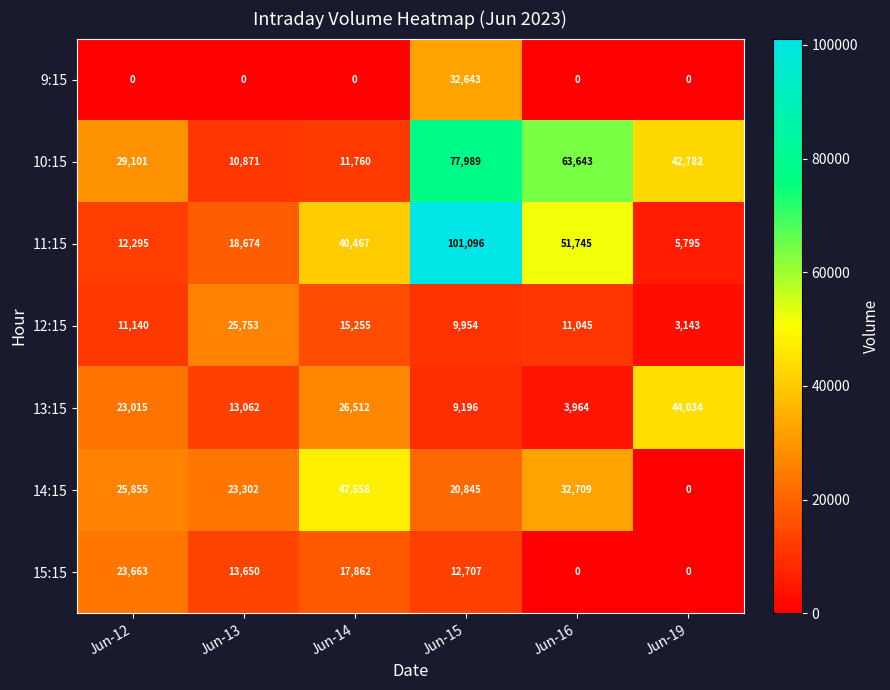

At which category is the sum across all series the highest?

Jun-15